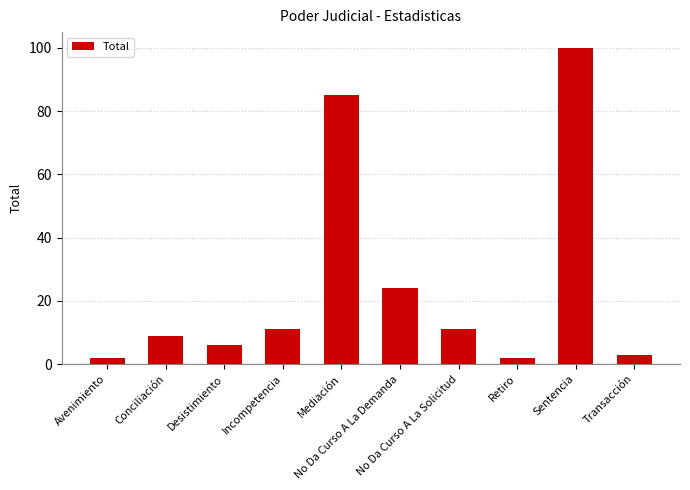

What is the maximum value shown in the chart?

100